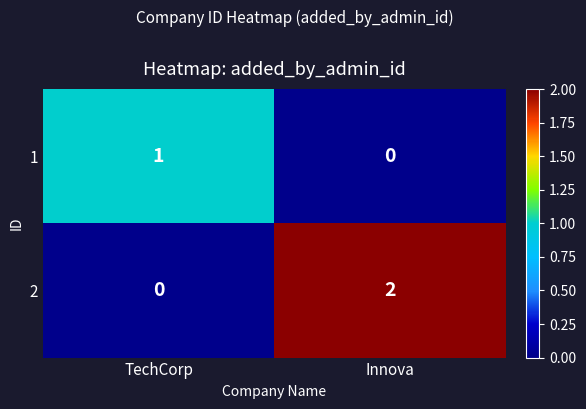

Which series has the widest spread of values?

2